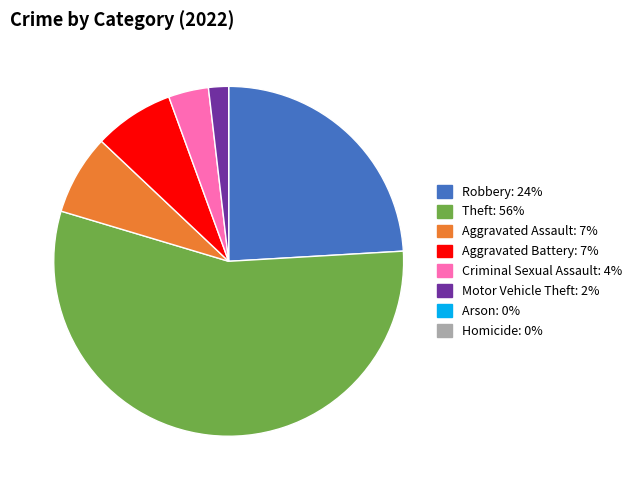

Is there a majority slice in this chart?

Yes